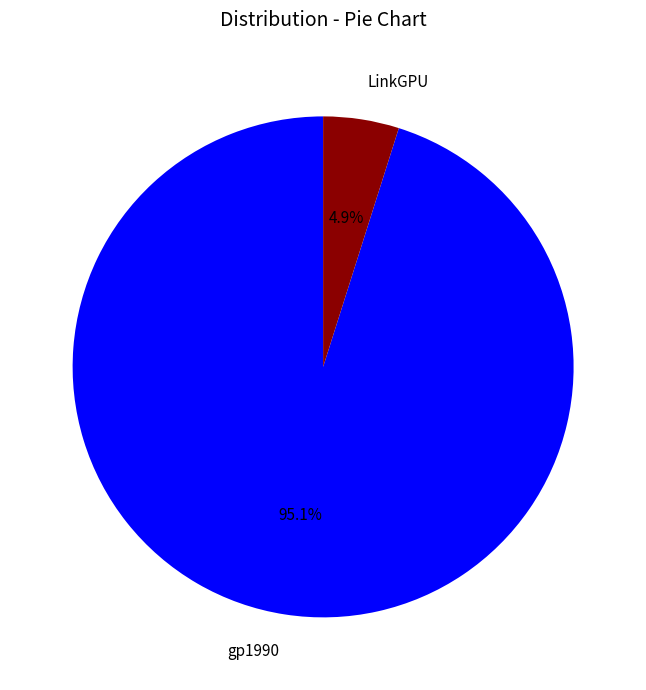

Which category has the biggest portion of the pie?

gp1990